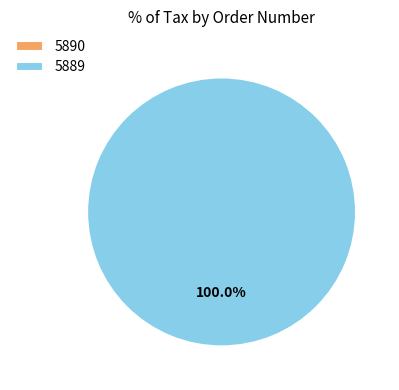

The 5889 slice represents 99% of the pie. True or false?

False